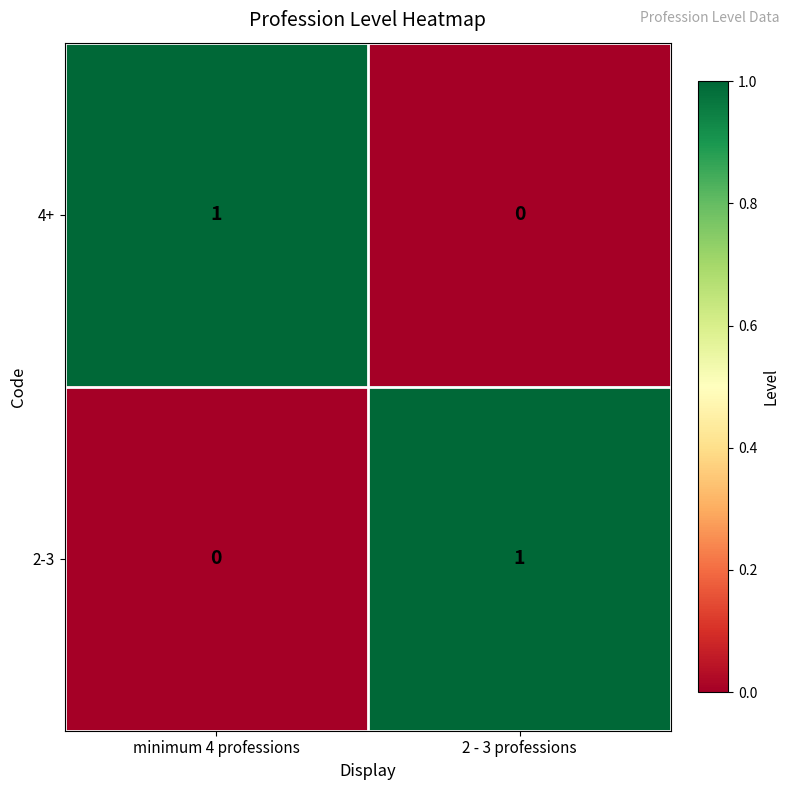

Reading left to right, transcribe all the data shown in this chart.

4+: 1	0
2-3: 0	1